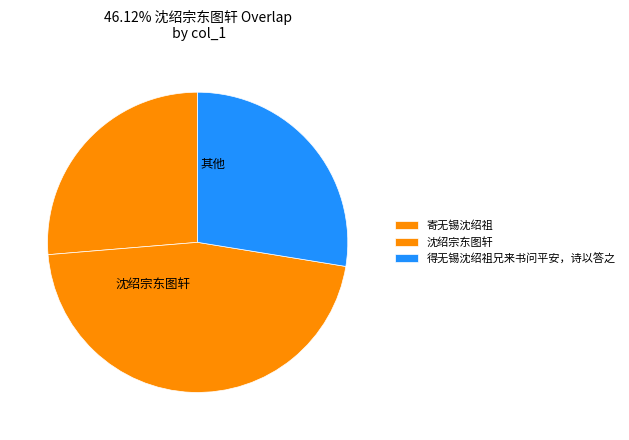

Count the number of slices in the pie.

3